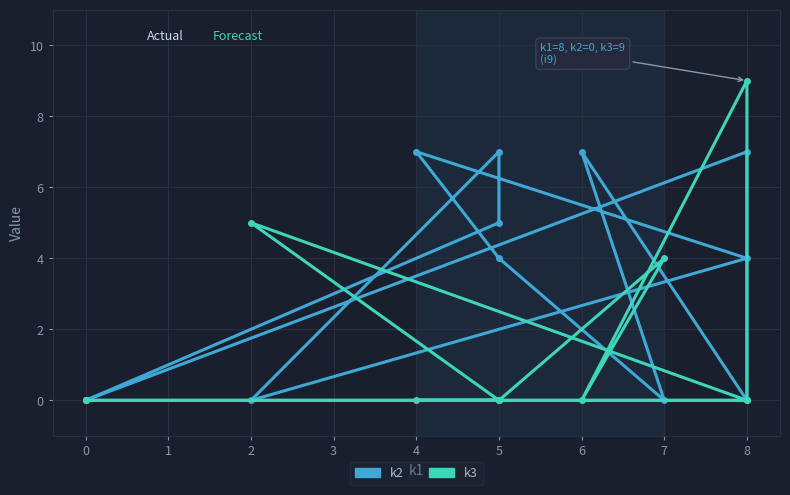

What is the difference between the maximum and minimum values in the k3 series?

9